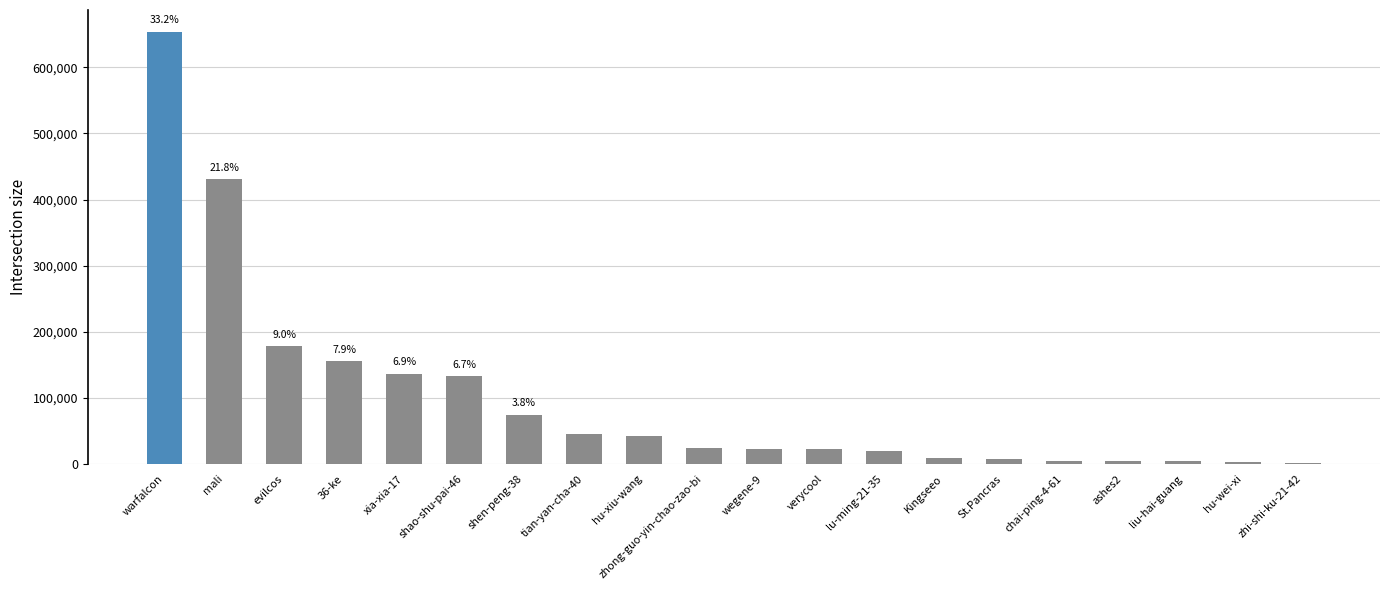

Which category has the highest value across all series?

warfalcon